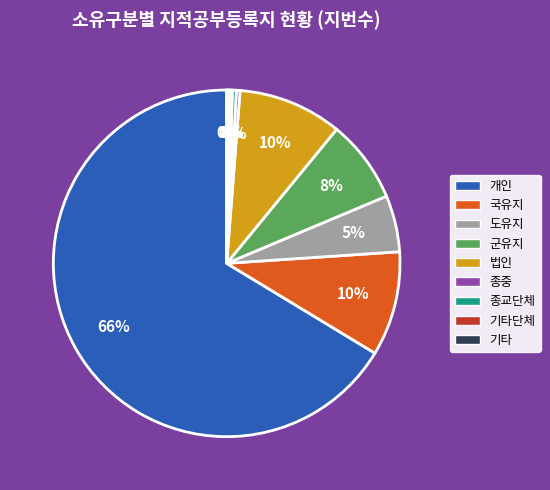

Does any single category account for the majority?

Yes